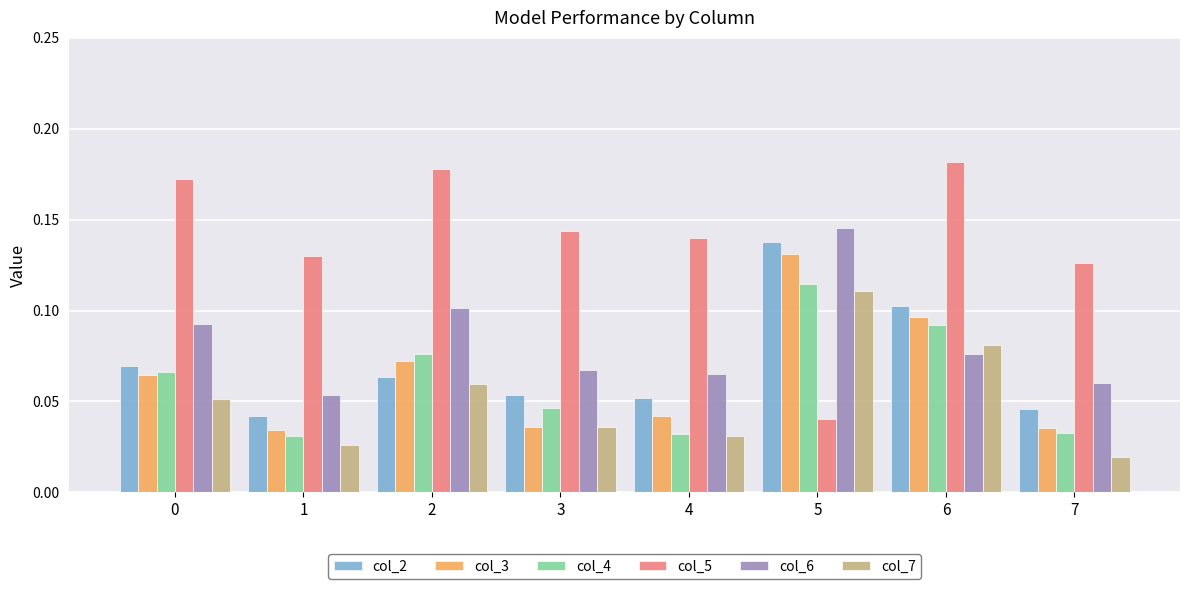

Count the col_2 values in the range 0 to 1.

8